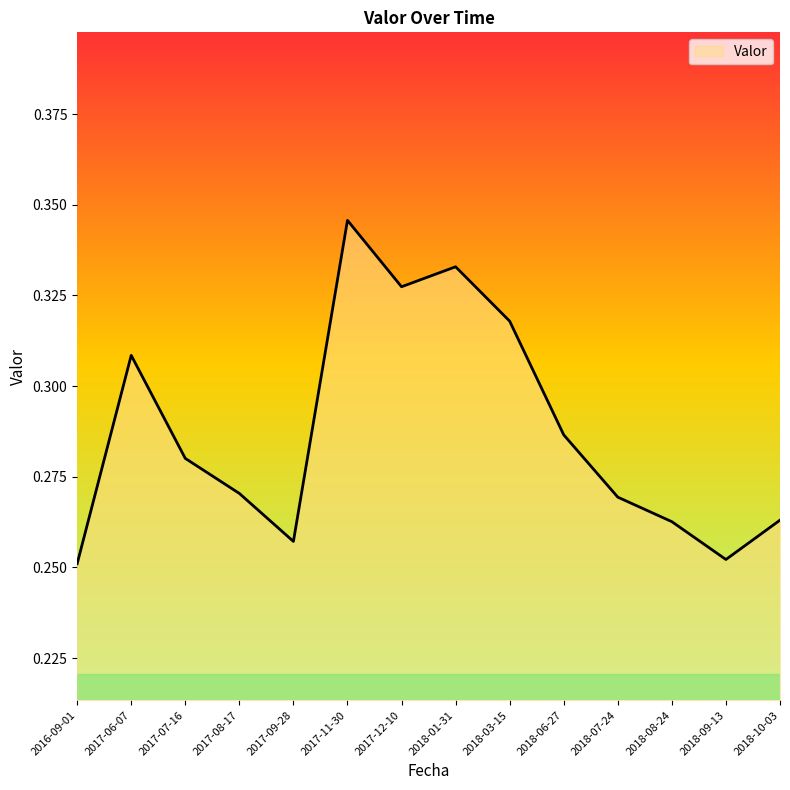

Which has a higher value, 2018-03-15 or 2018-01-31?

2018-01-31